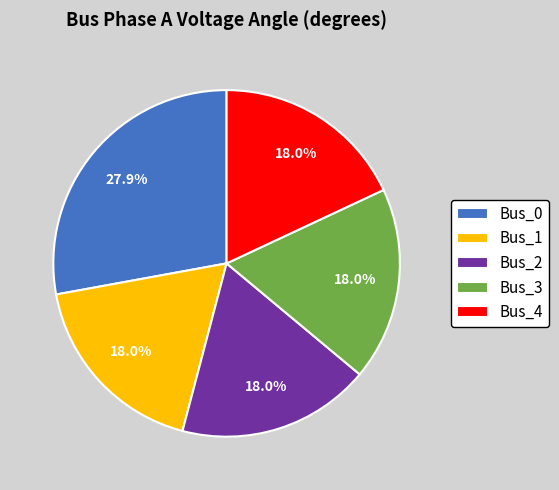

Does Bus_1 account for over 50% of the chart?

No